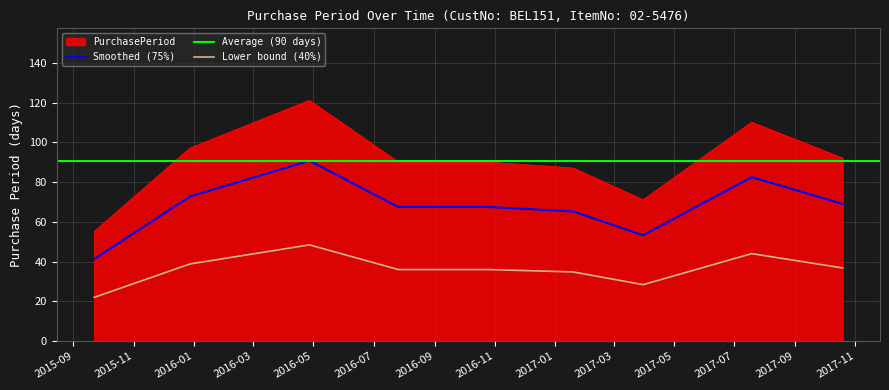

What is the label of the 2nd point from the left?

2015-12-28